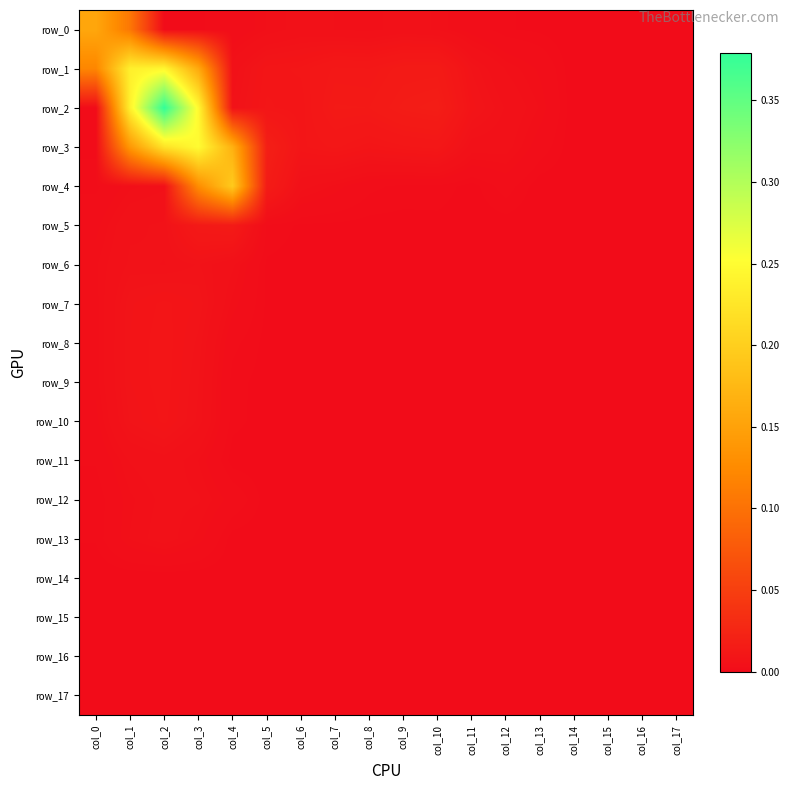

Which series has the largest range (max minus min)?

row_2